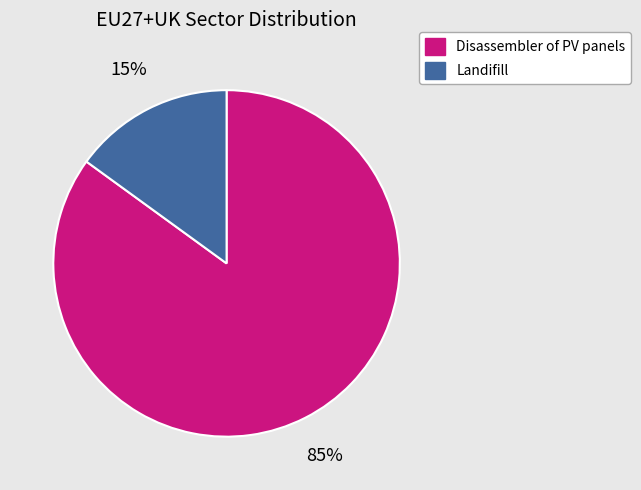

Is Disassembler of PV panels the majority of the pie?

Yes